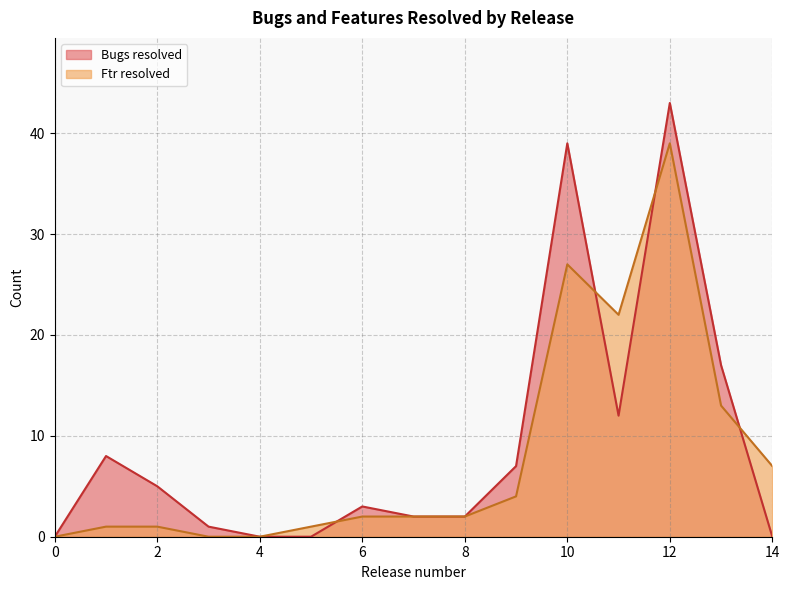

True or false: Bugs resolved has more than 1 points higher than both neighbors.

True